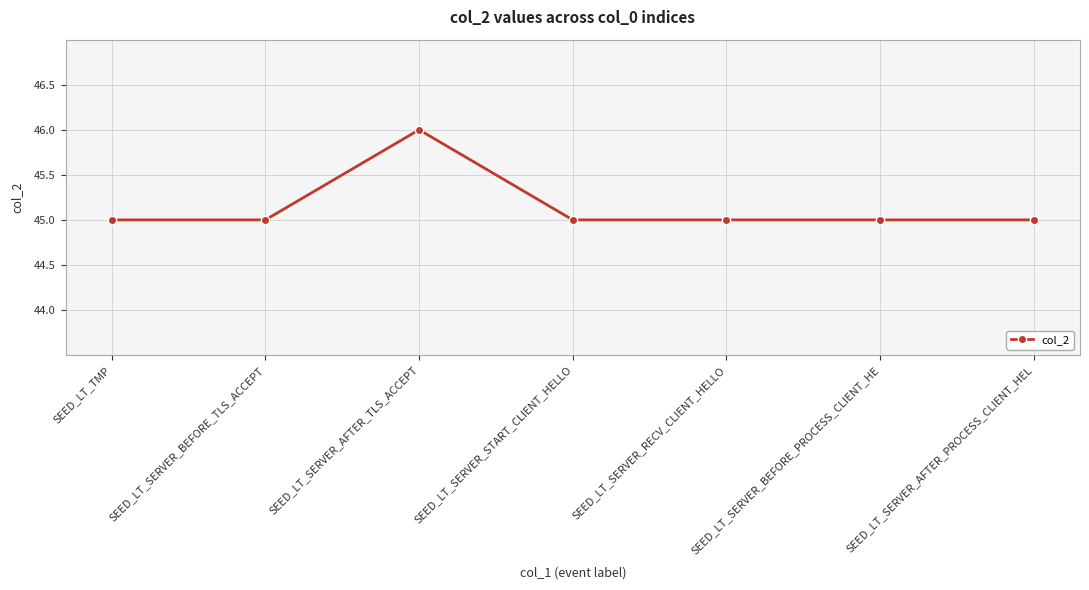

What is the change in value from SEED_LT_TMP to SEED_LT_SERVER_AFTER_TLS_ACCEPT?

+1